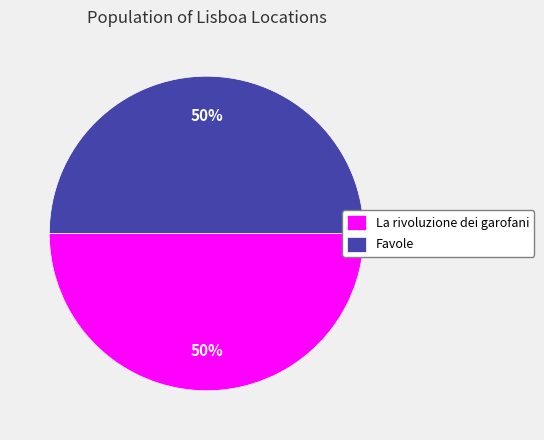

What percentage is the La rivoluzione dei garofani slice, to the nearest percent?

50%